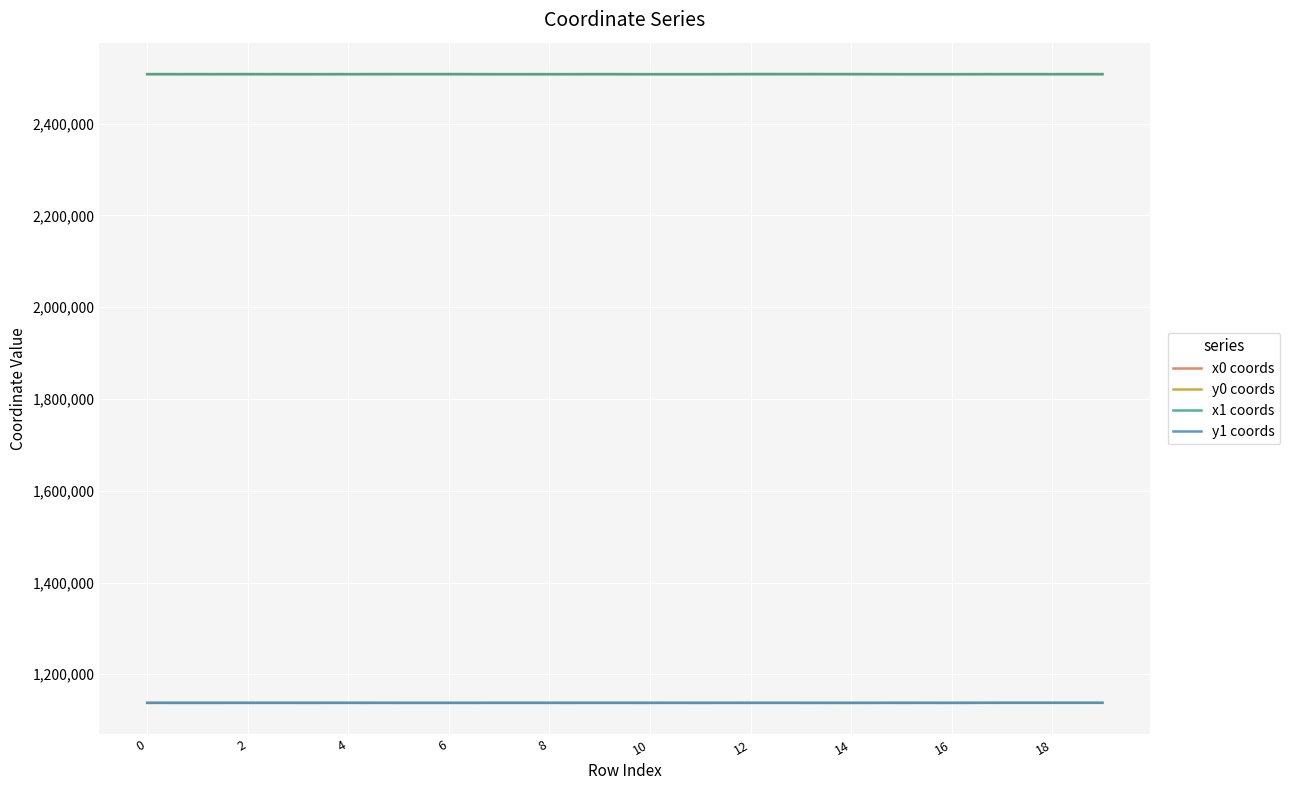

True or false: x0 coords and y1 coords intersect in this chart.

False